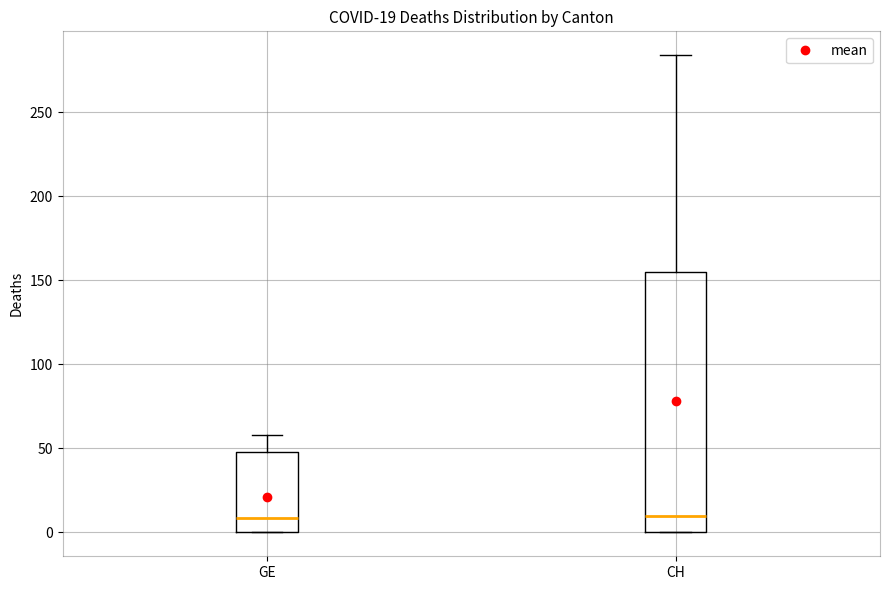

Which box is the tallest, from its lower edge to its upper edge?

CH